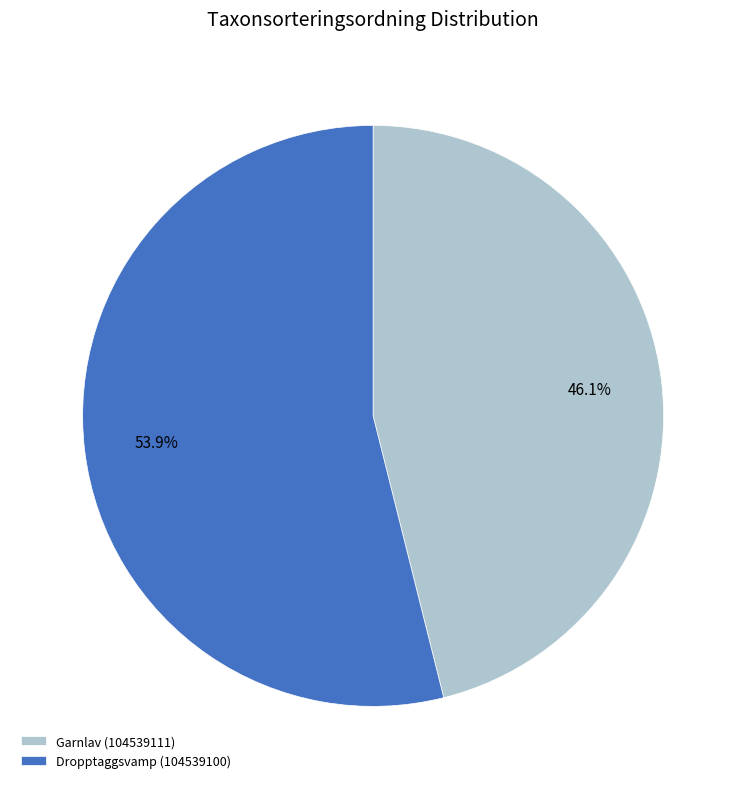

Is it true that Dropptaggsvamp (104539100) is 69% of the pie?

False